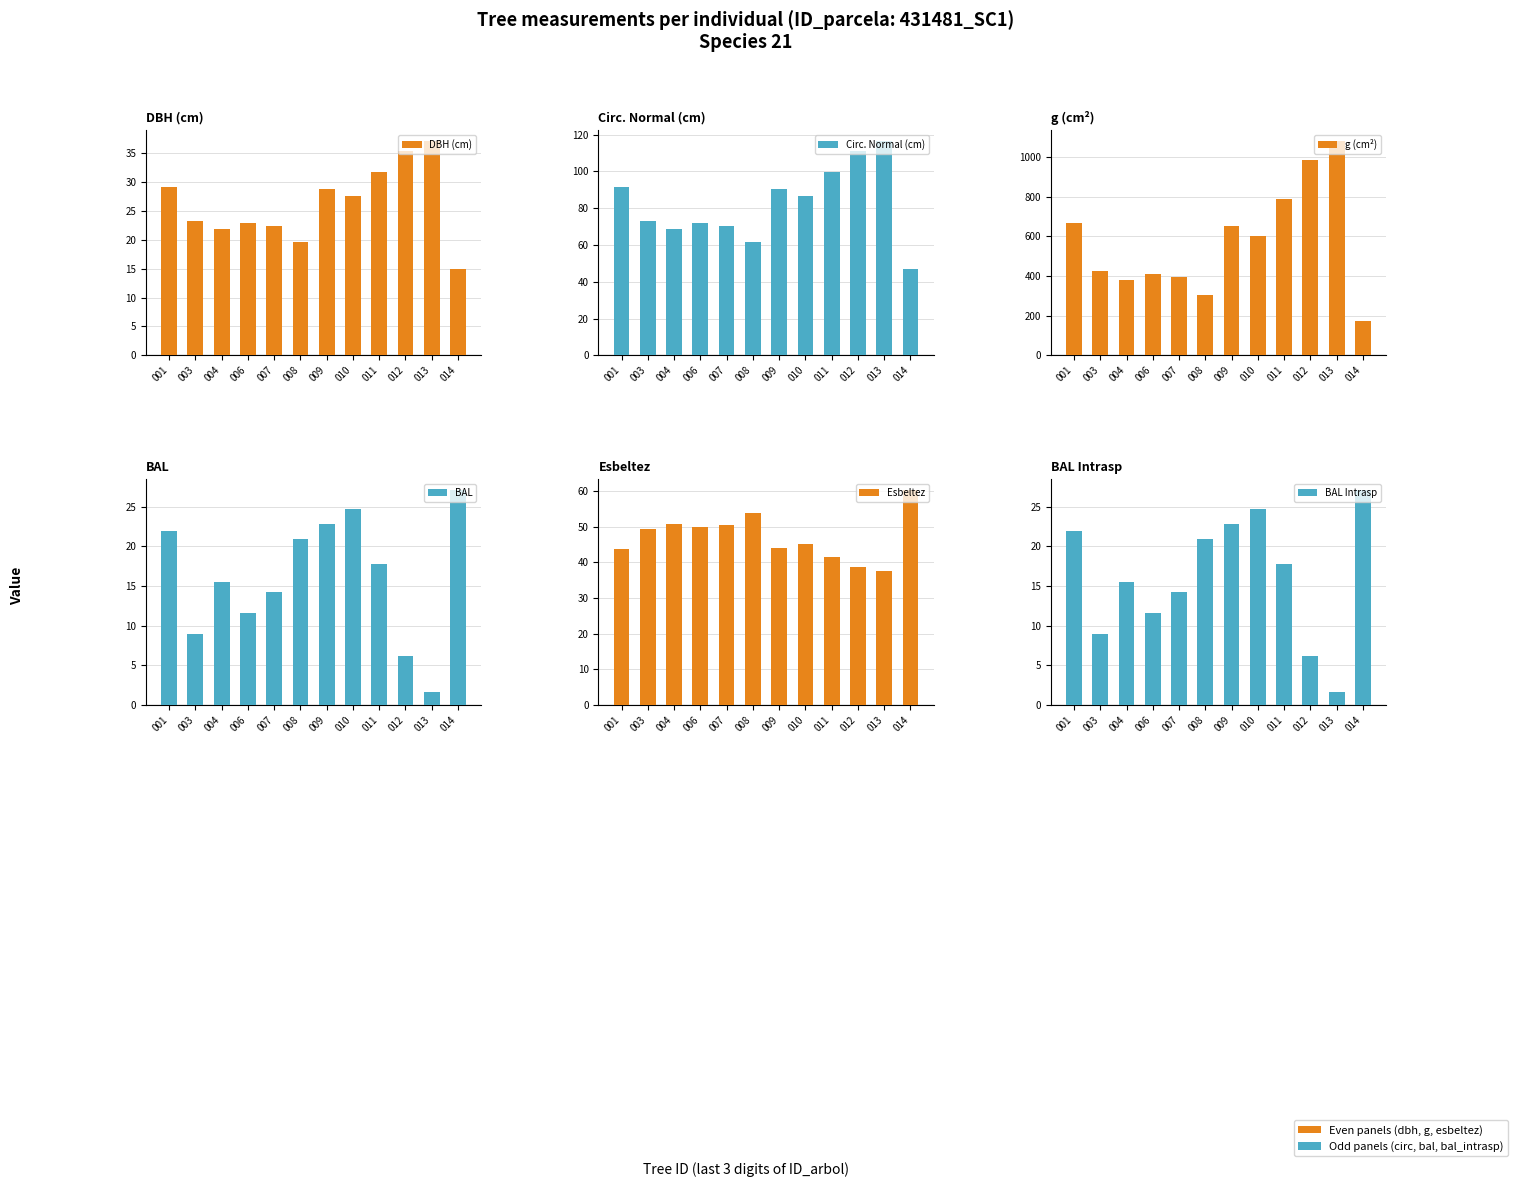

Which series has the largest total across all categories?

g (cm²)